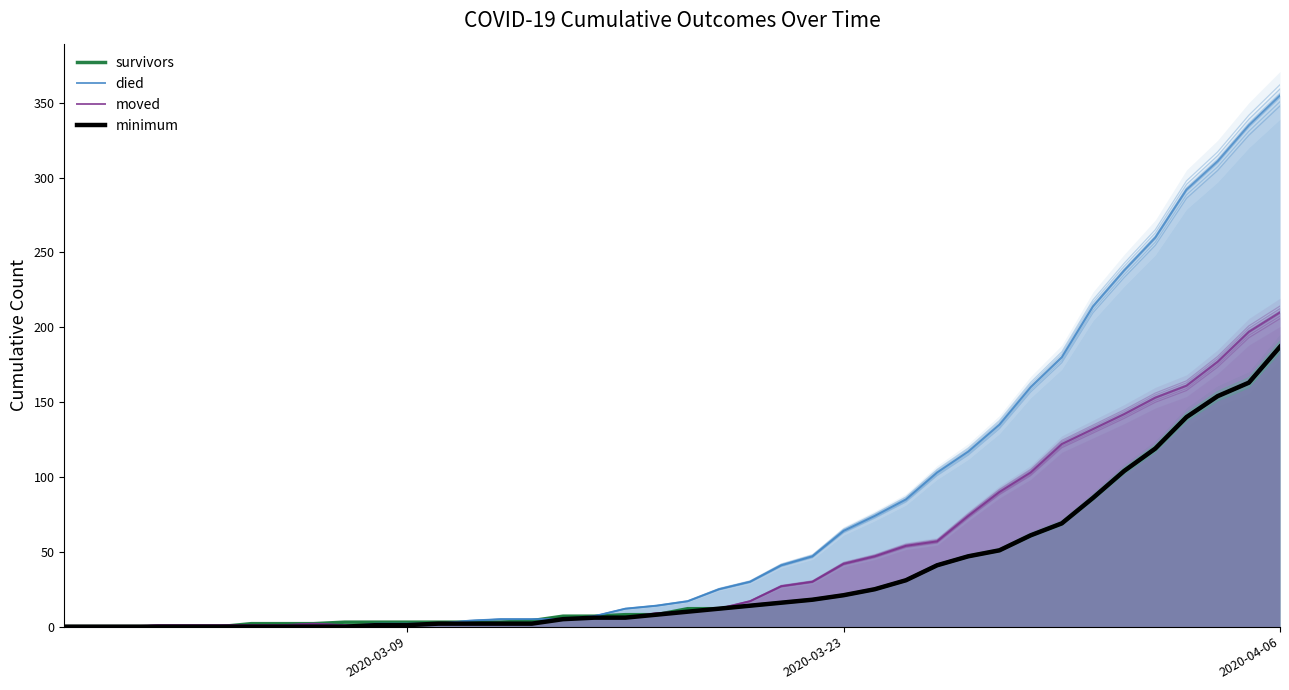

At which category is the sum across all series the highest?

39